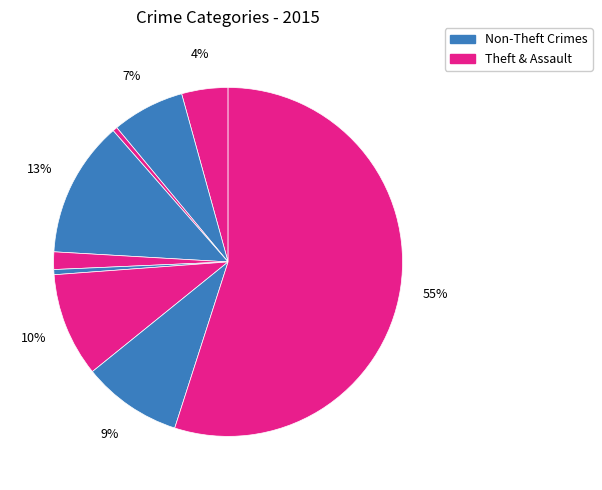

How many slices are in this pie chart?

9